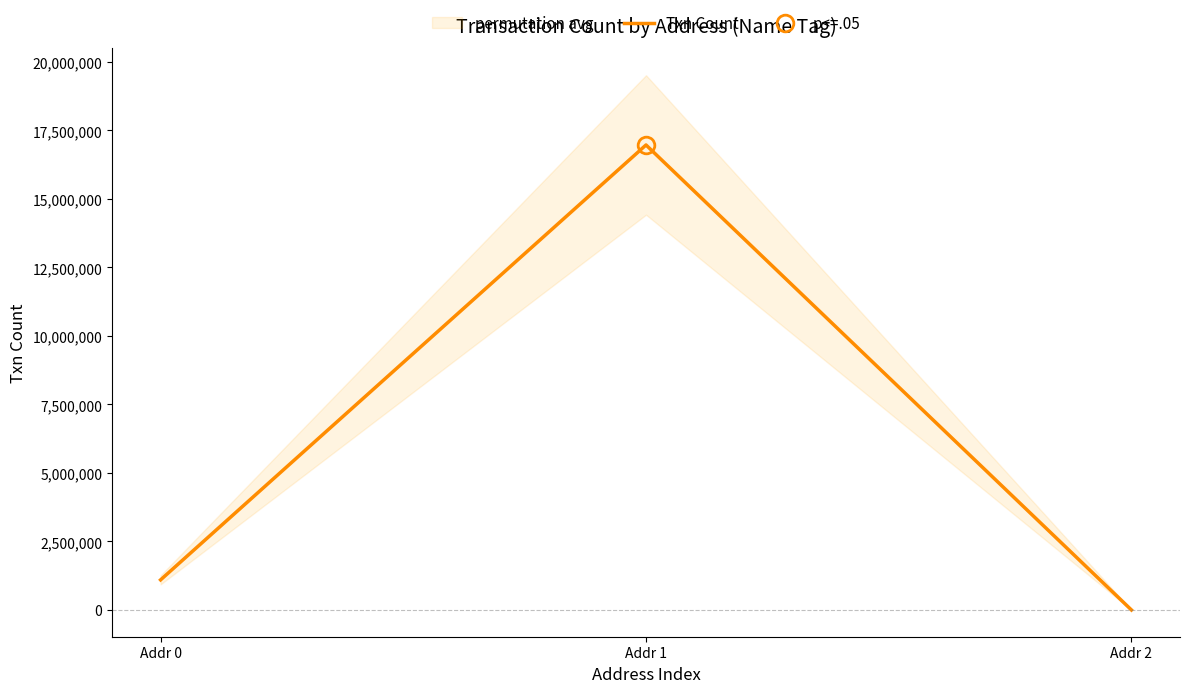

Which has a higher value, Addr 2 or Addr 1?

Addr 1